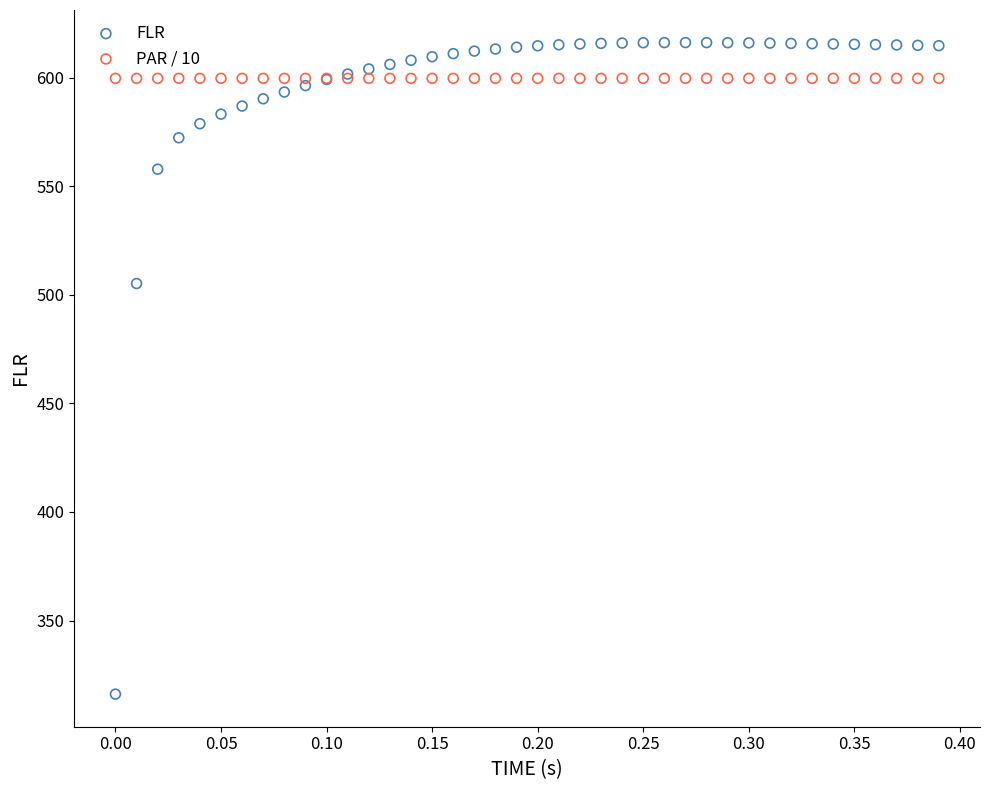

Which series contains the lowest Y value?

FLR